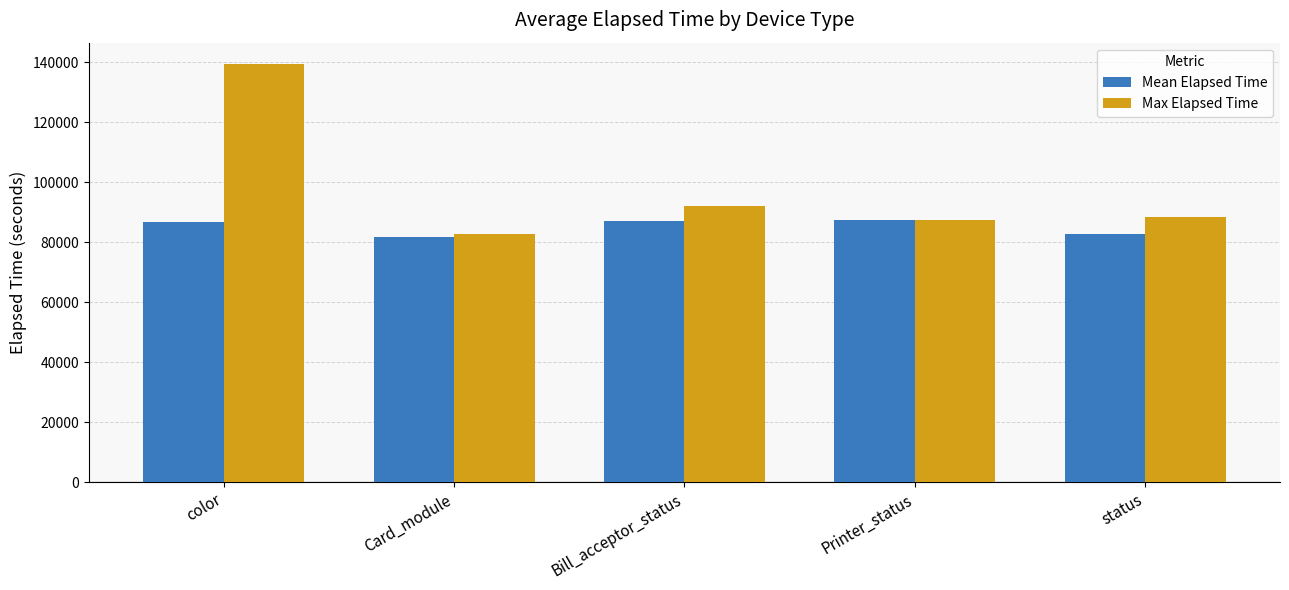

How many values in the Mean Elapsed Time series exceed 86842?

3